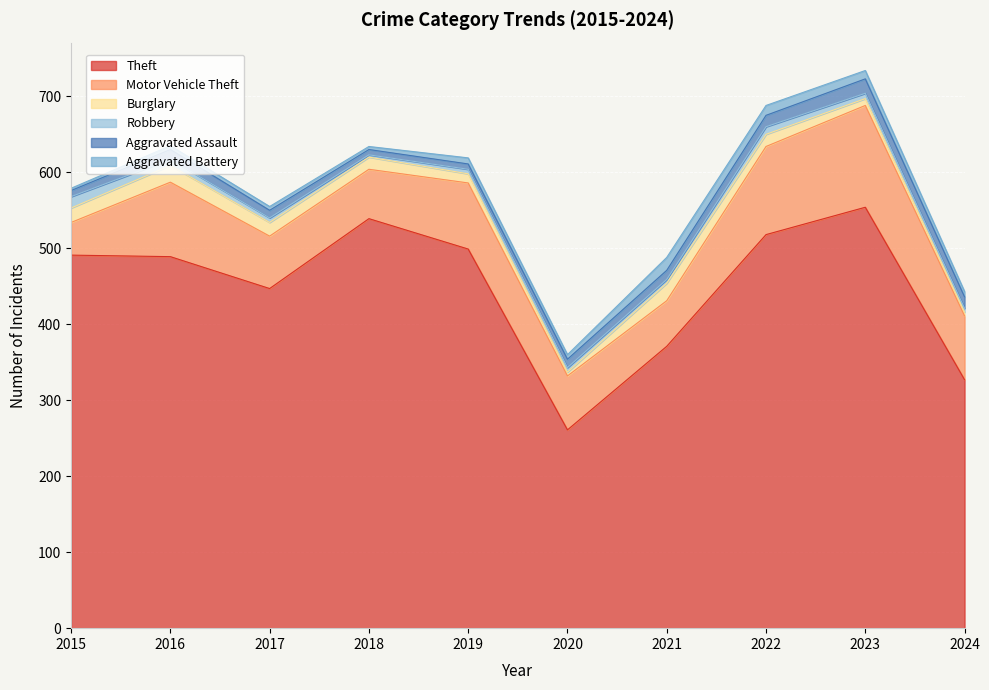

True or false: Theft and Aggravated Assault cross at least once.

False